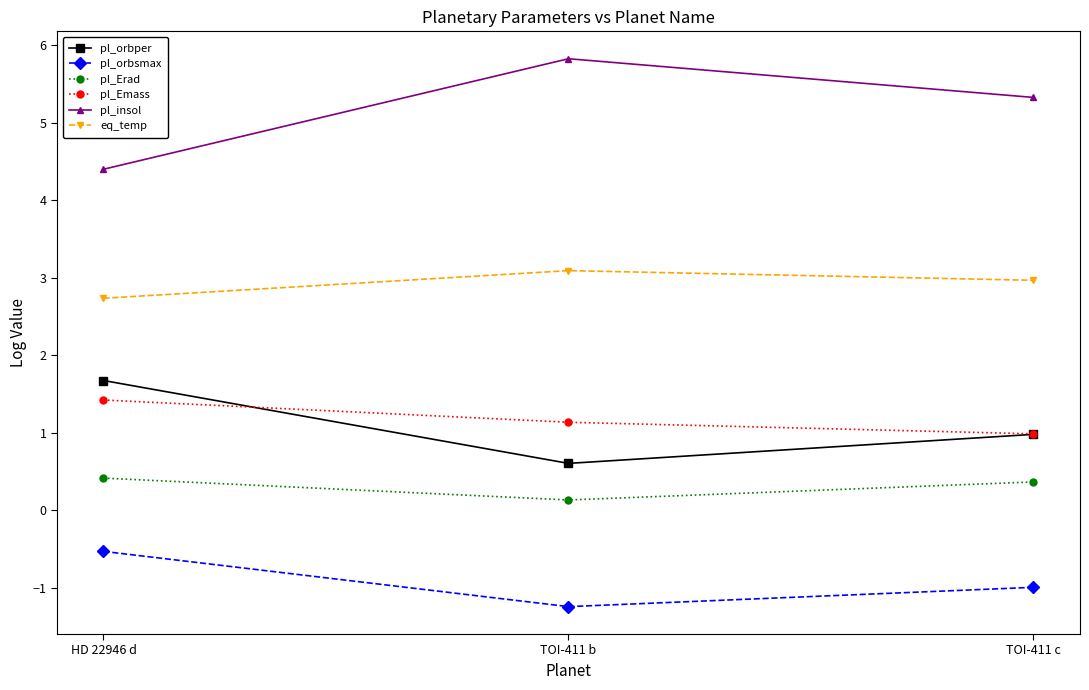

What is the average value of the pl_Erad series?

0.3